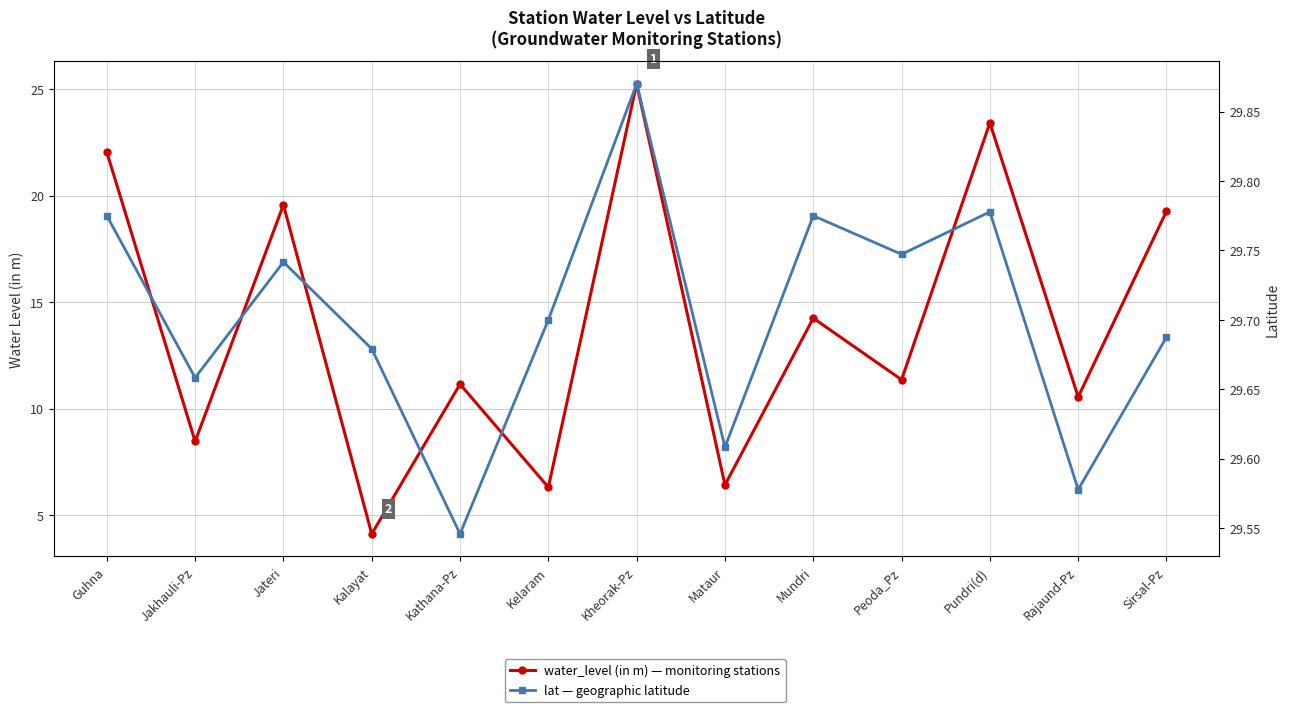

Is it true that water_level (in m) equals 7.9 at Mundri?

False